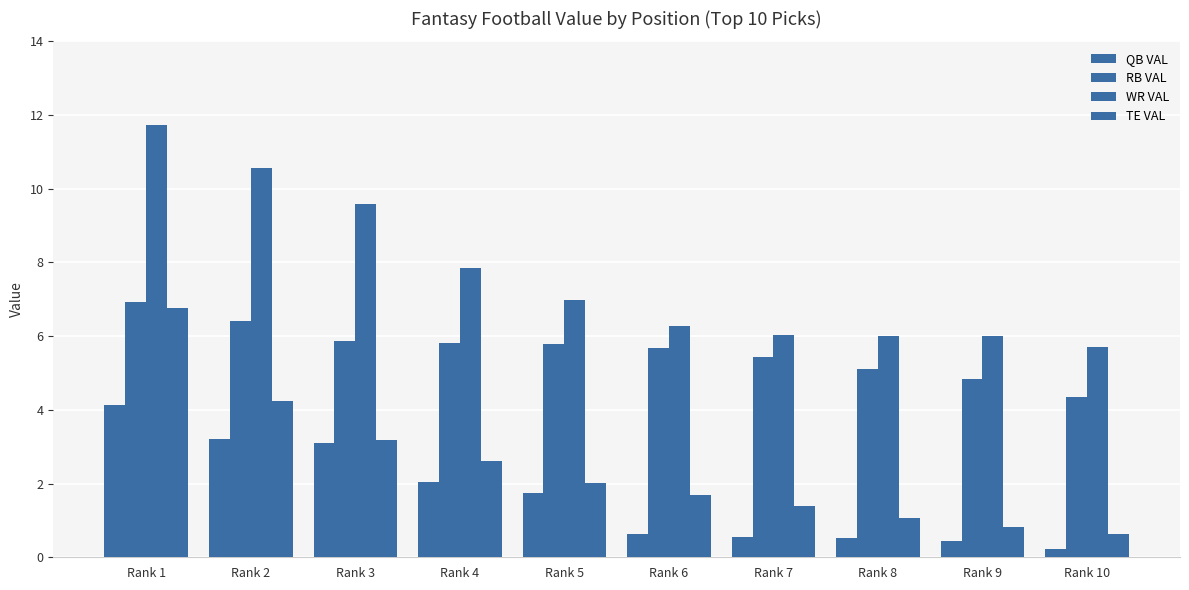

What is the difference between the second highest and minimum values in the RB VAL series?

2.1